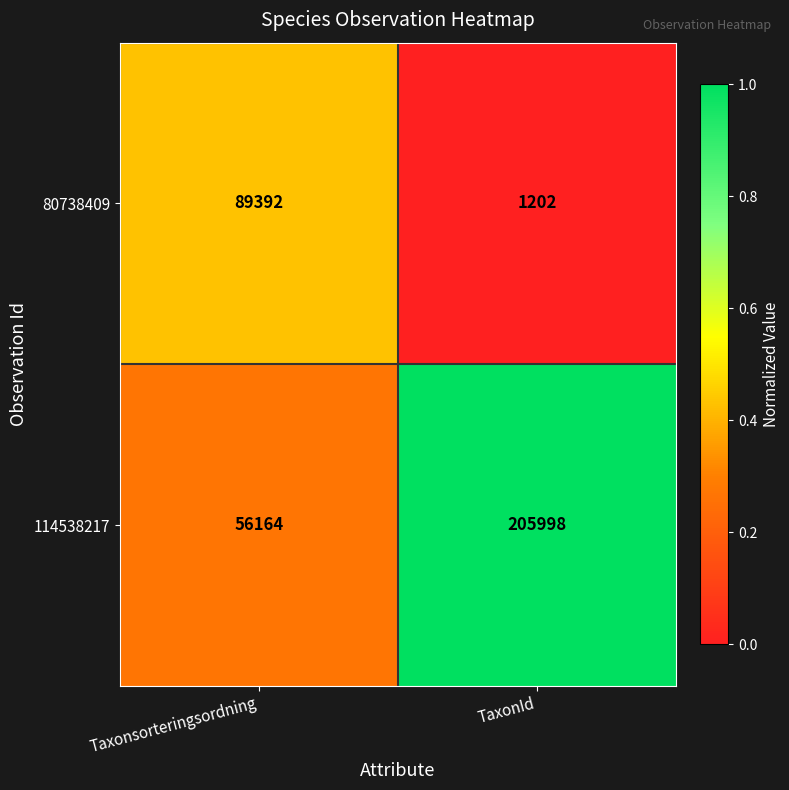

What is the sum of all 114538217 values?

262162